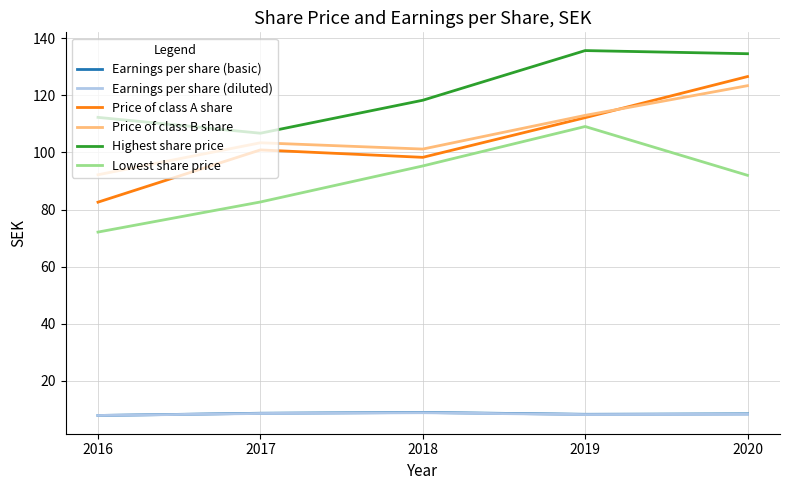

List the labels in order of Lowest share price value, largest first.

2019, 2018, 2020, 2017, 2016